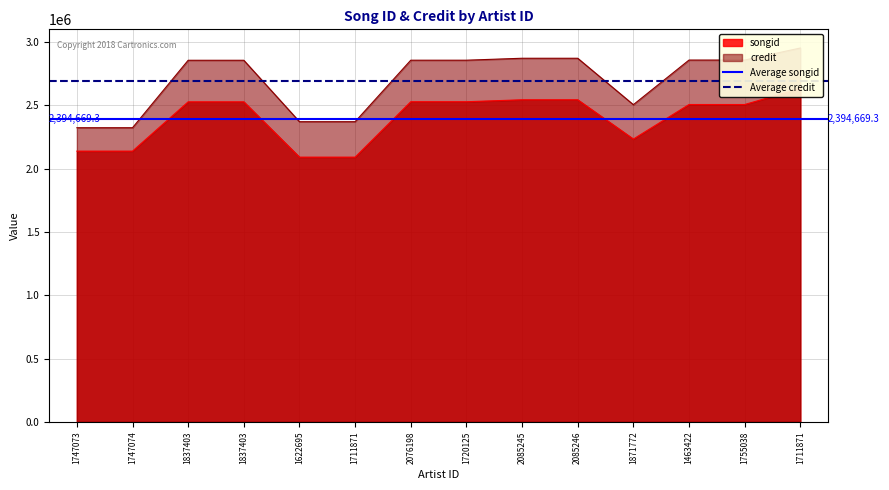

Which series changed the most between 1747073 and 1747074?

Average songid